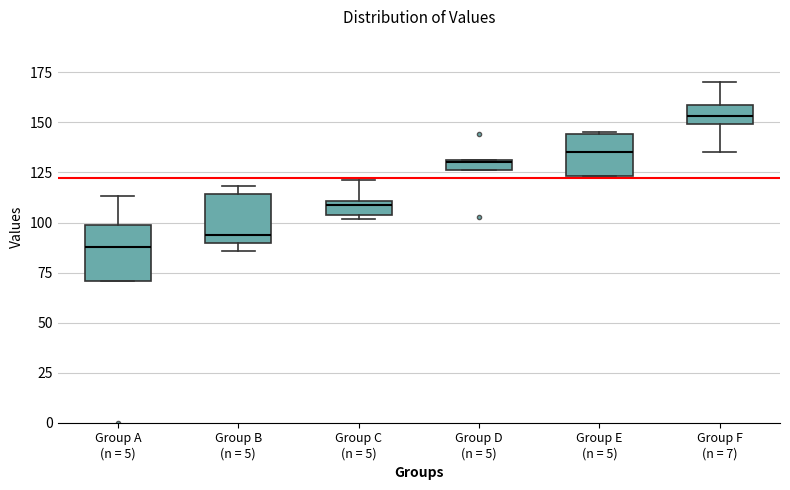

Where is the upper edge of the box for Group B (n = 5) on the y-axis? The values are not printed on the chart, so give them approximately, as read against the axis.

115